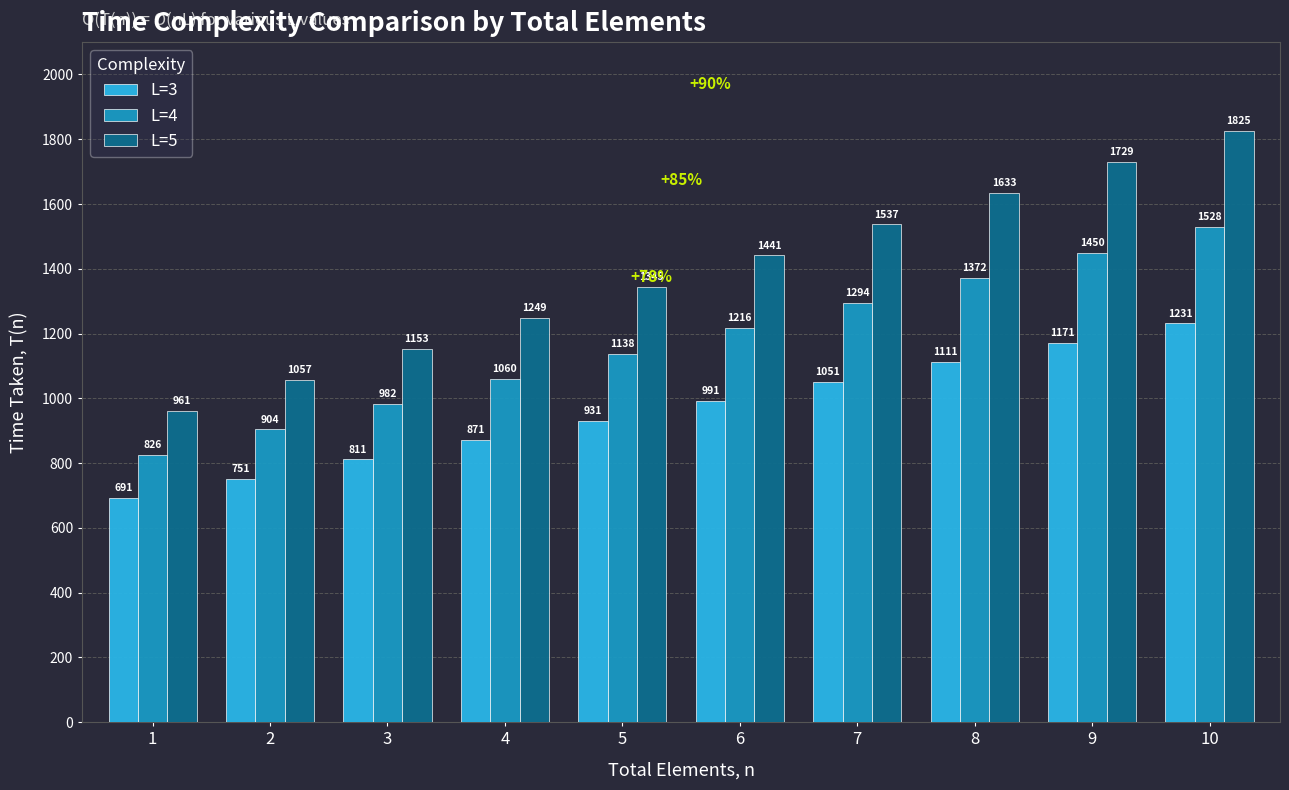

What is the total value across all series at 8?

4116